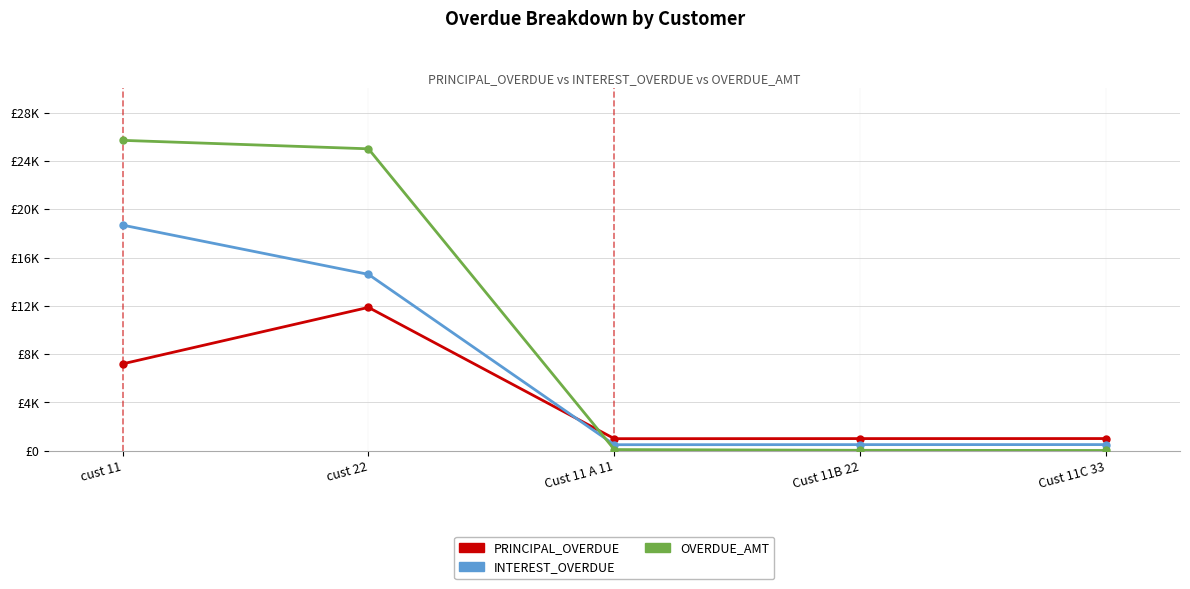

Reading left to right, extract all data points from this chart.

PRINCIPAL_OVERDUE: 7192.6	11871.0	1002.0	1009.0	1012.0
INTEREST_OVERDUE: 18685.0	14605.0	502.0	509.0	512.0
OVERDUE_AMT: 25700.6	25000.0	100.0	40.0	25.1